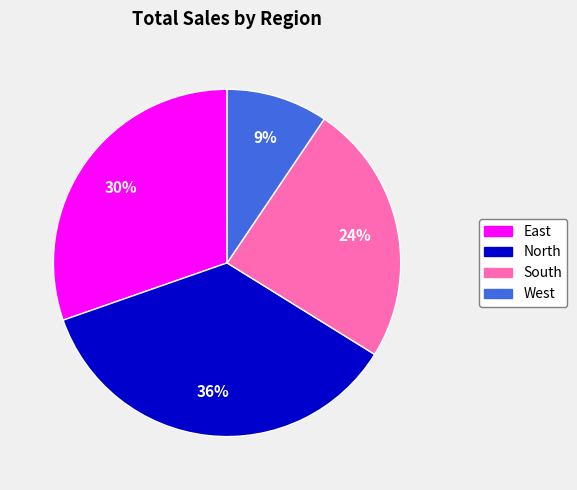

What is the largest slice in the pie chart?

North